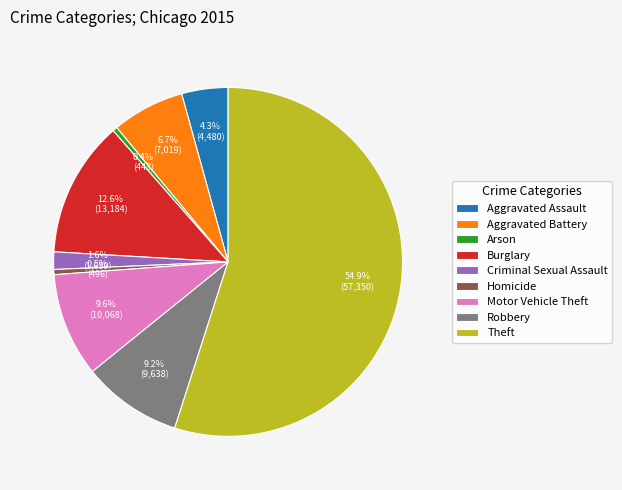

Do Arson and Aggravated Assault together represent more than half of the pie?

No